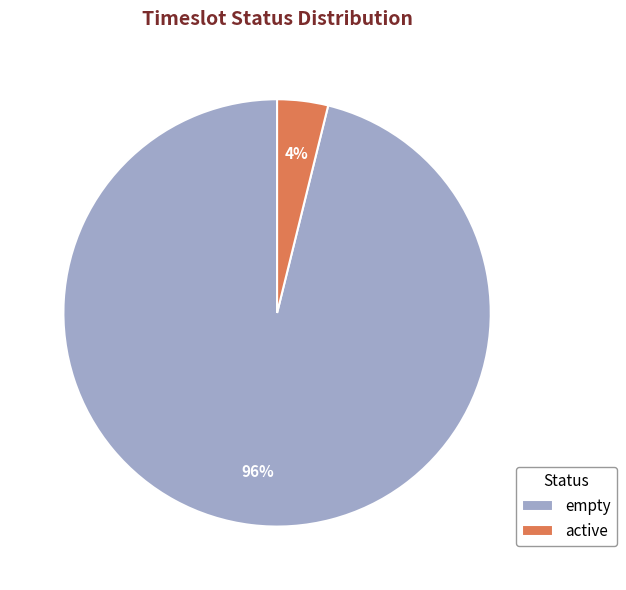

Combined, do empty and active account for over 50%?

Yes